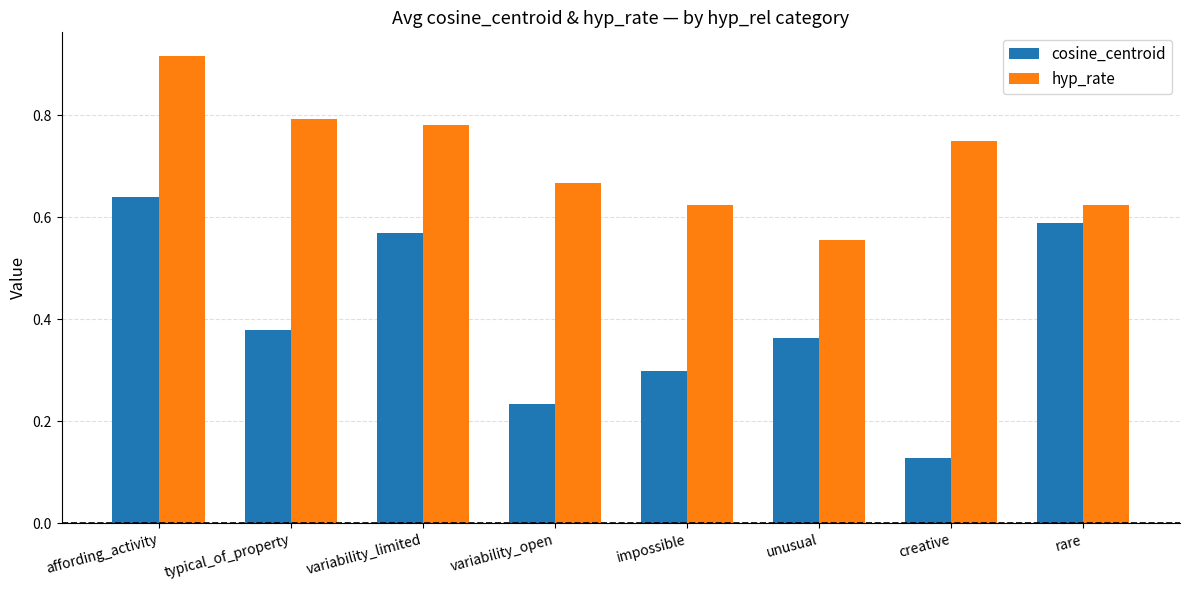

What are all the series names shown in the legend?

cosine_centroid, hyp_rate